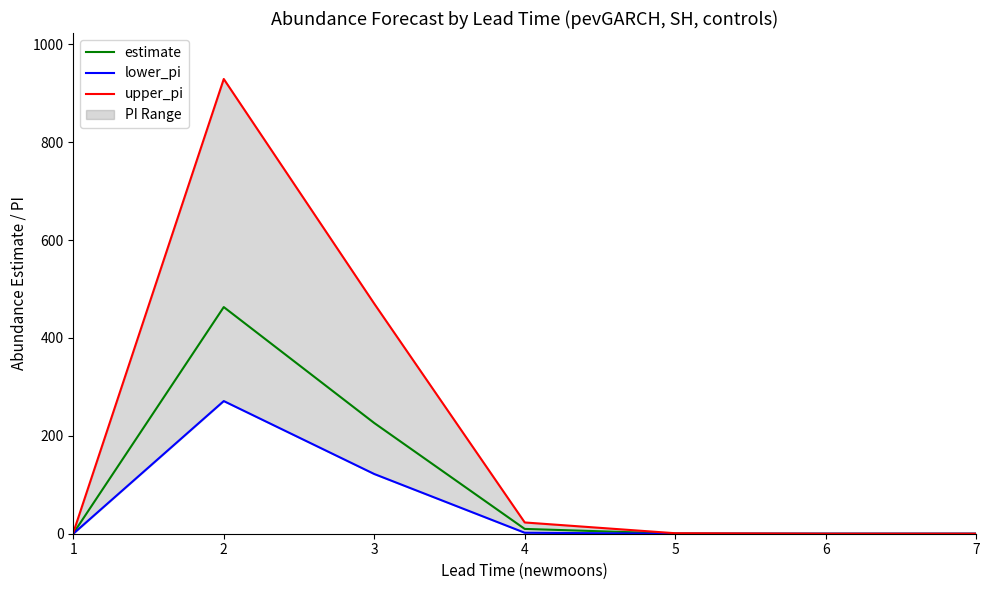

What is the total value across all series at 2?

1663.0